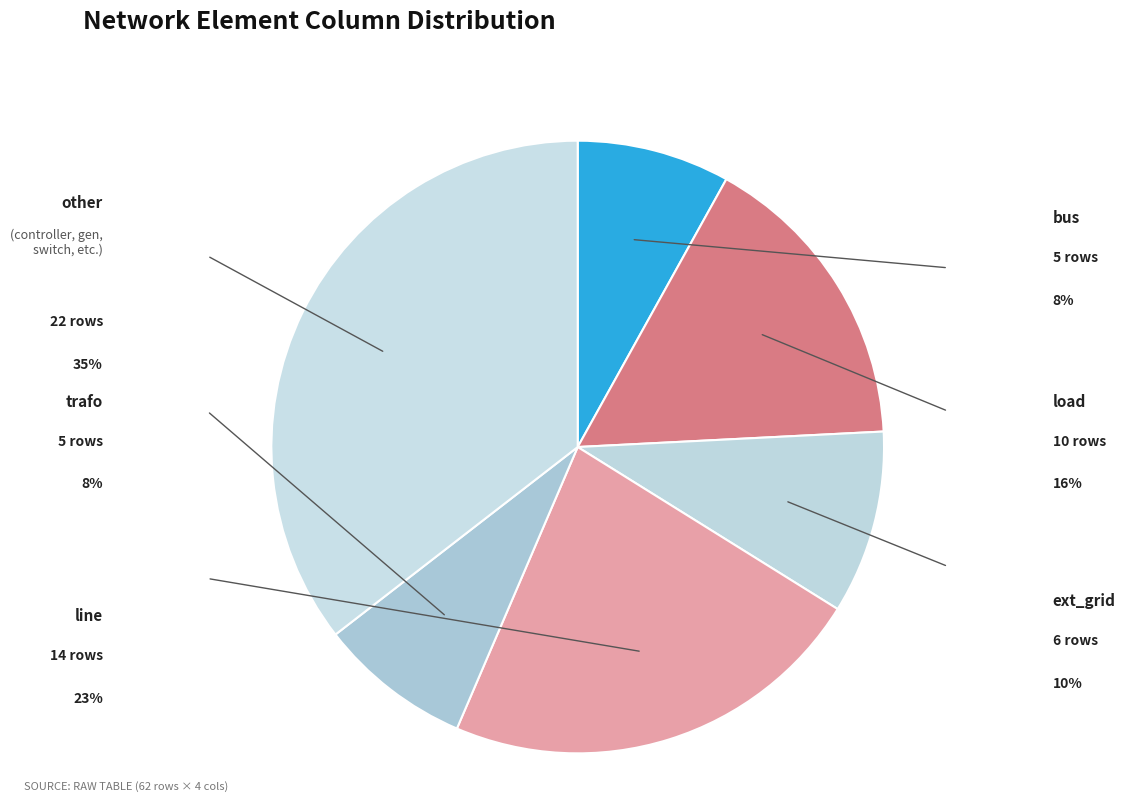

To the nearest percent, what is the difference between the largest and smallest slice percentages?

27%